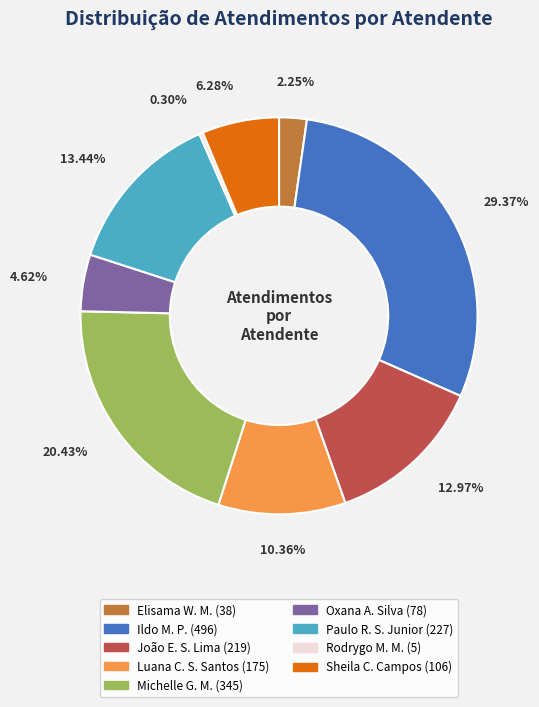

Is there any slice that represents more than half of the pie?

No